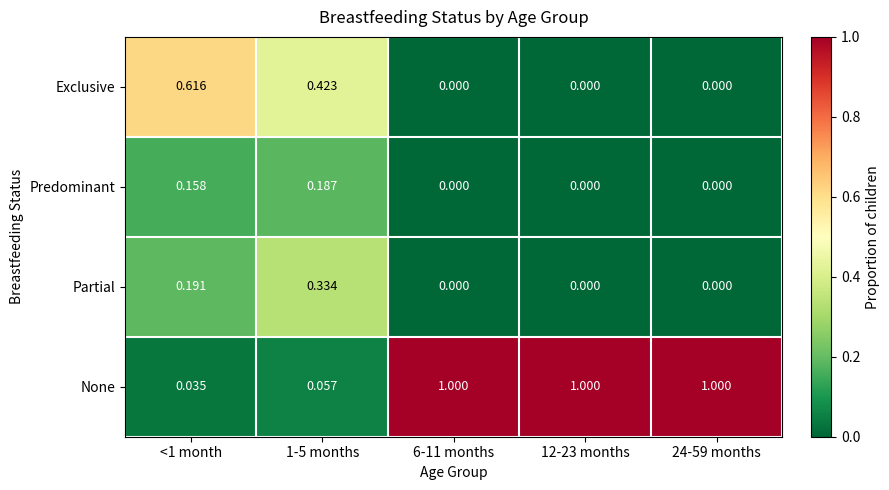

At <1 month, list the series in order from largest to smallest.

Exclusive, Partial, Predominant, None